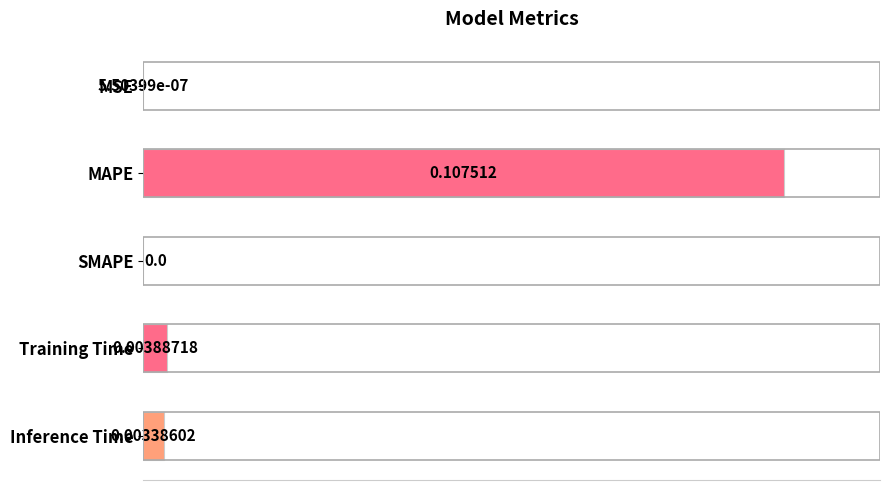

Where is the data nearest to the value 0?

SMAPE